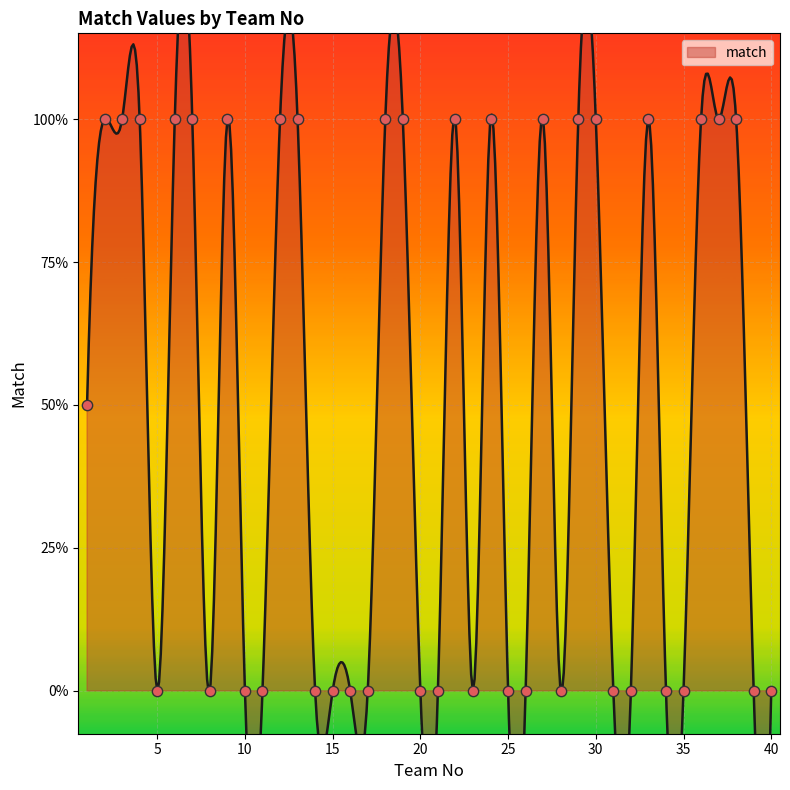

Which has a higher value, 1 or 26?

1